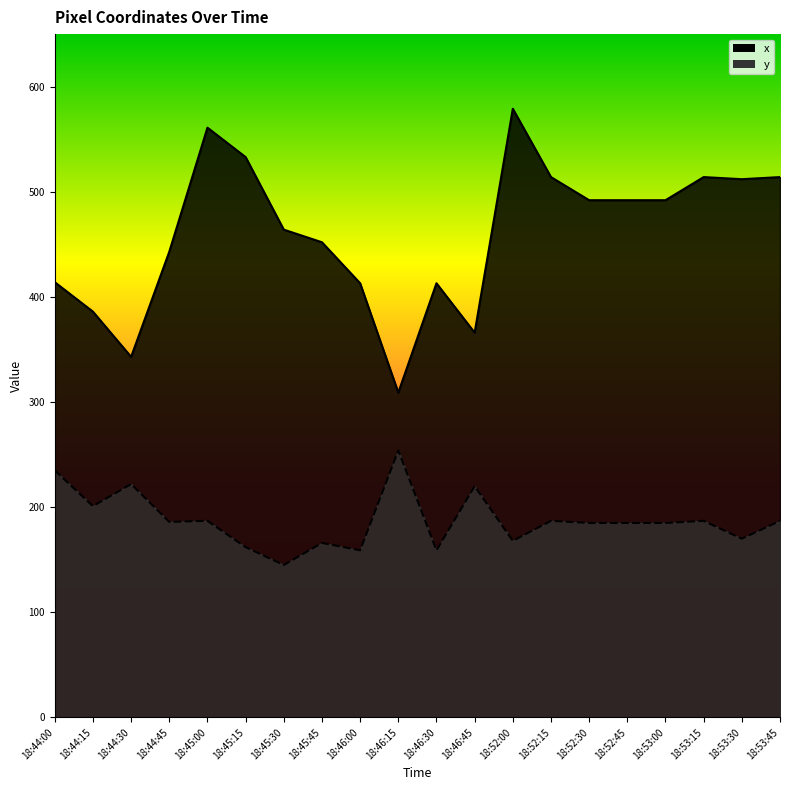

True or false: y has a value of 52 at 18:53:45.

False